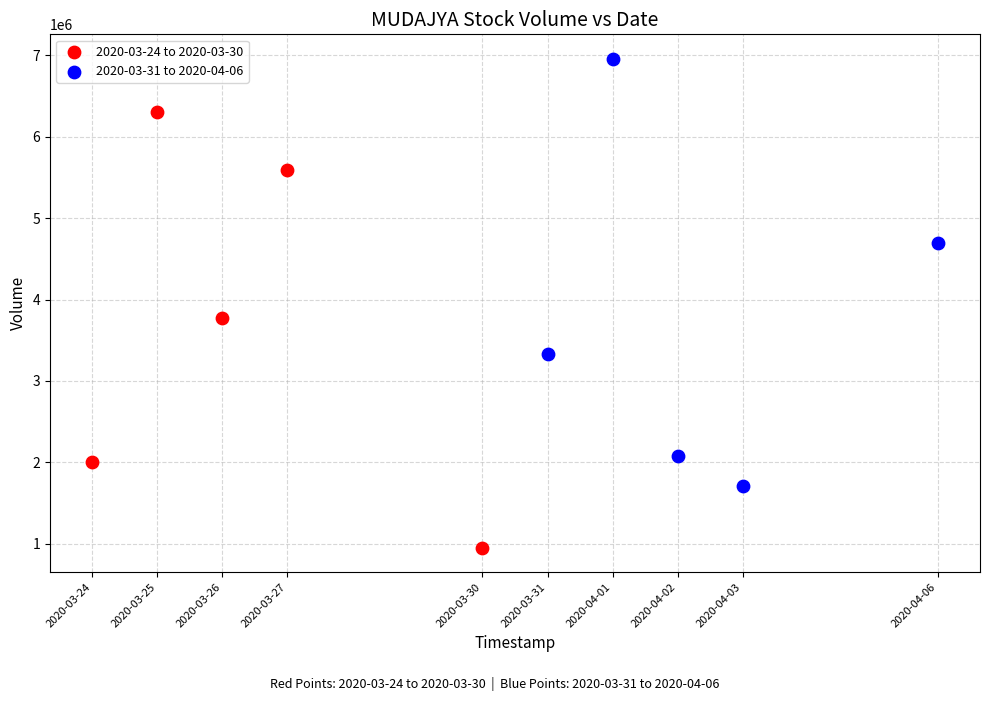

Which series reaches the minimum Y coordinate?

2020-03-24 to 2020-03-30